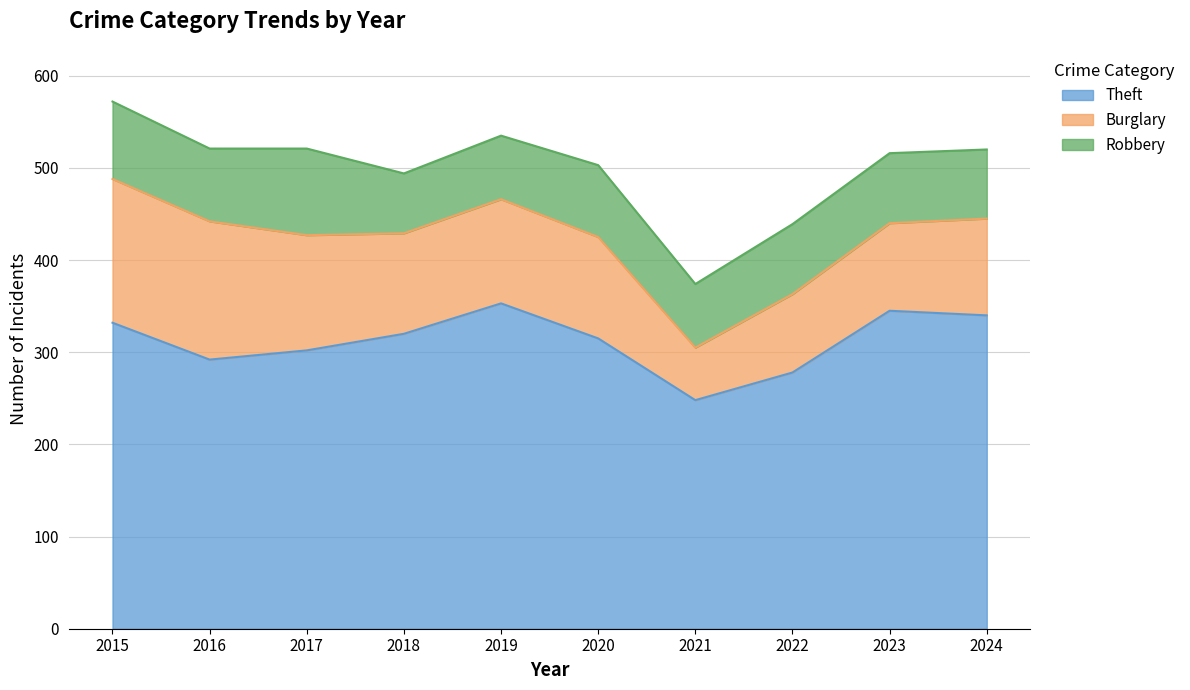

At which label does Theft first exceed 320?

2015